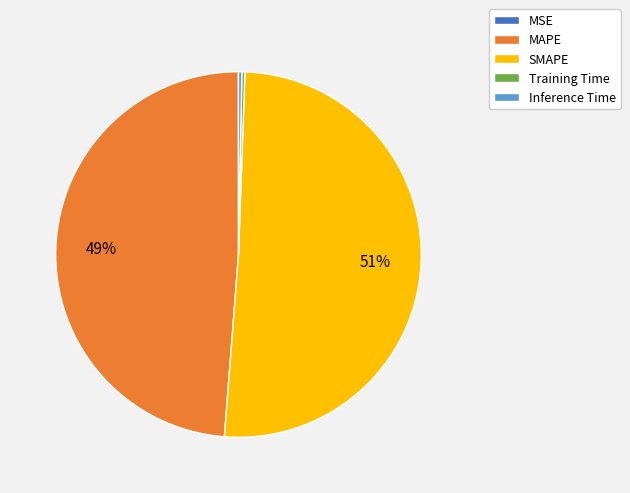

What percentage is the MAPE slice, to the nearest percent?

49%